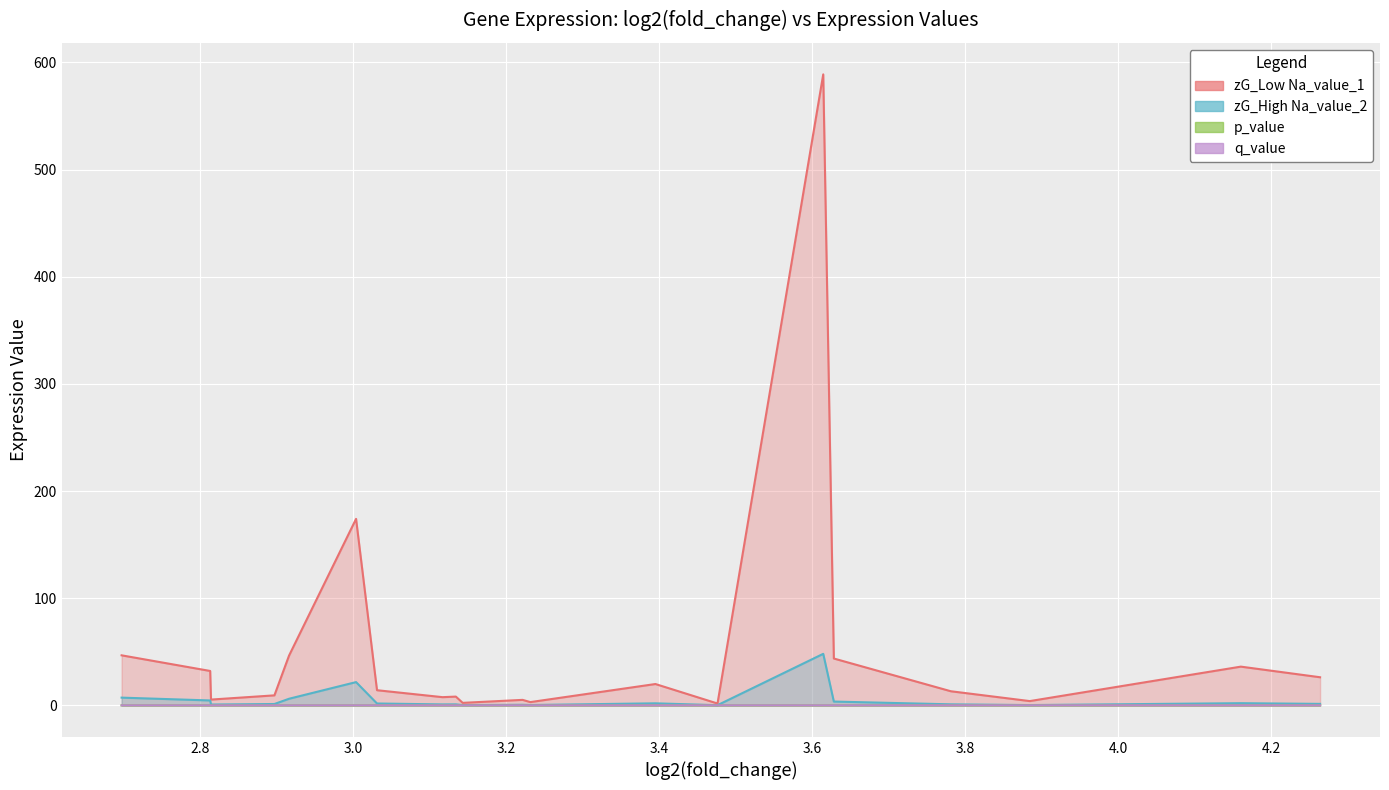

Which category has the highest value in the q_value series?

9